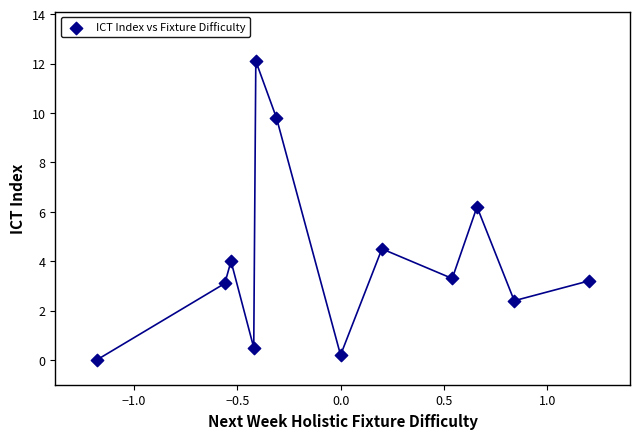

What is the average Y value?

4.1